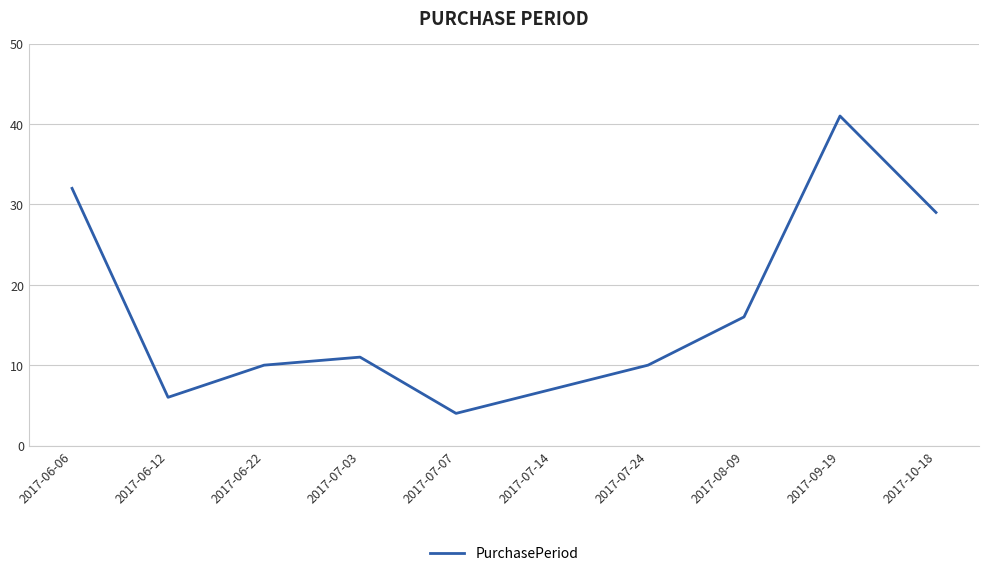

What is the ratio of the value at 2017-07-03 to the value at 2017-10-18?

0.4